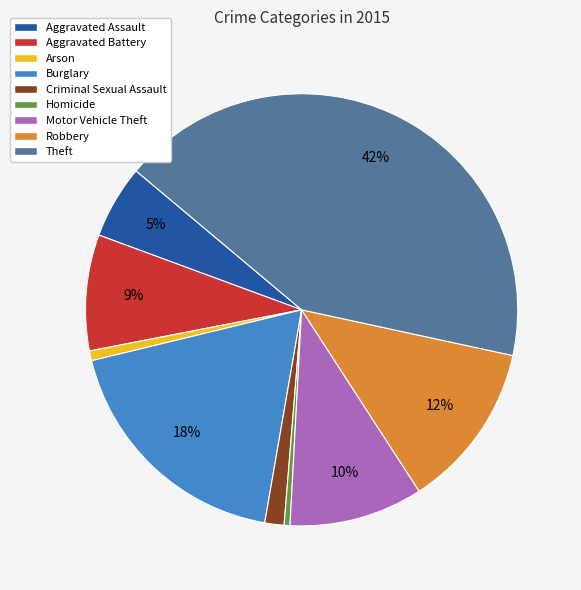

How many slices are in this pie chart?

9